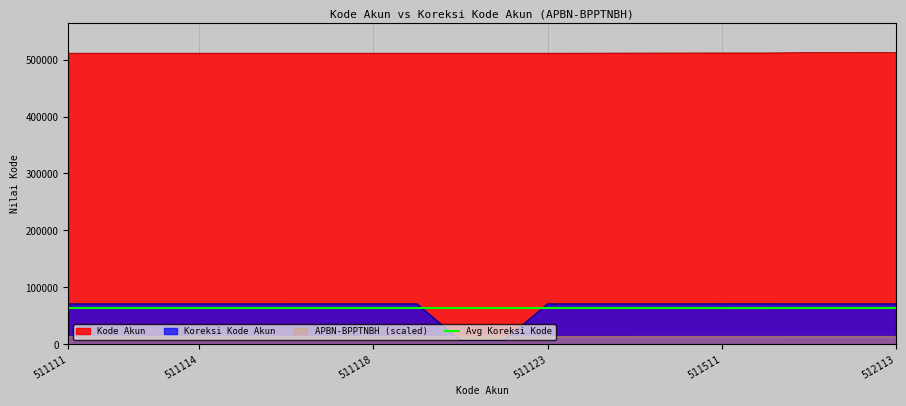

What is the value of the Koreksi Kode Akun point at the 18th from the left?

71131.0